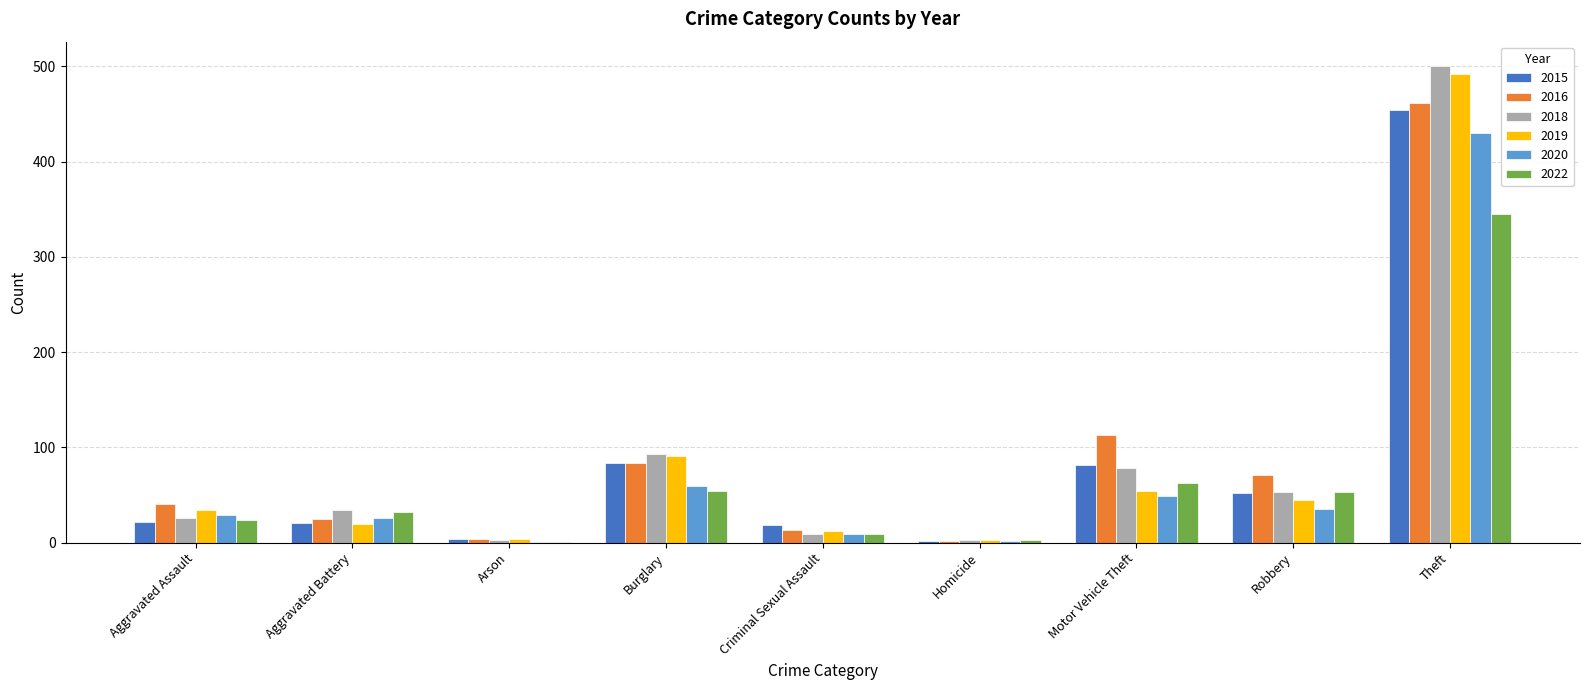

True or false: 2022 has a value of 9 at Criminal Sexual Assault.

True